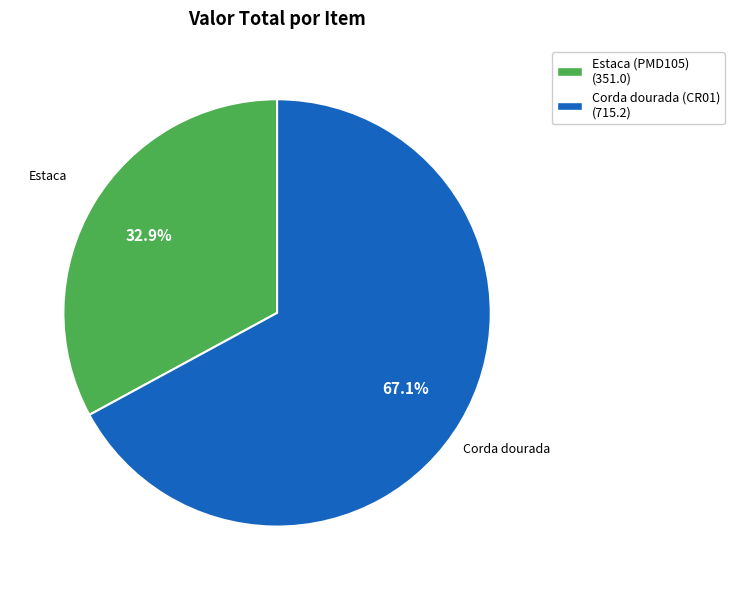

To the nearest percent, what is the average slice percentage?

50%